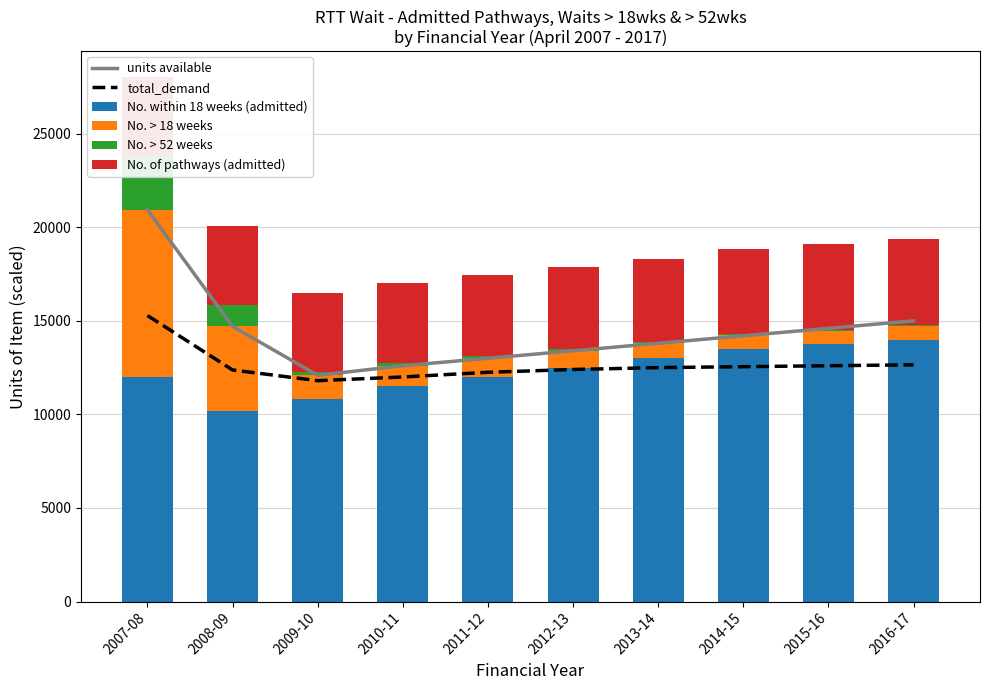

How many groups of bars are there?

10